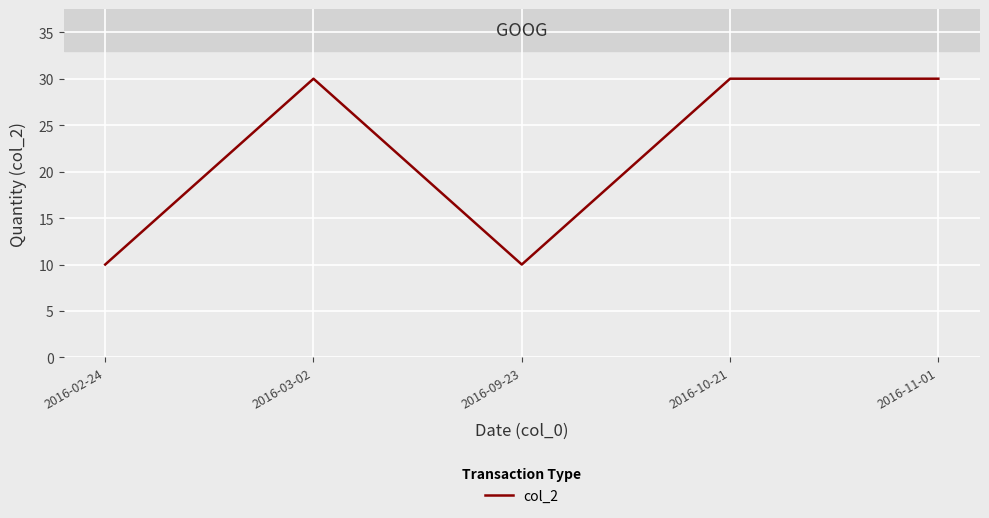

What is the minimum value shown in the chart?

10